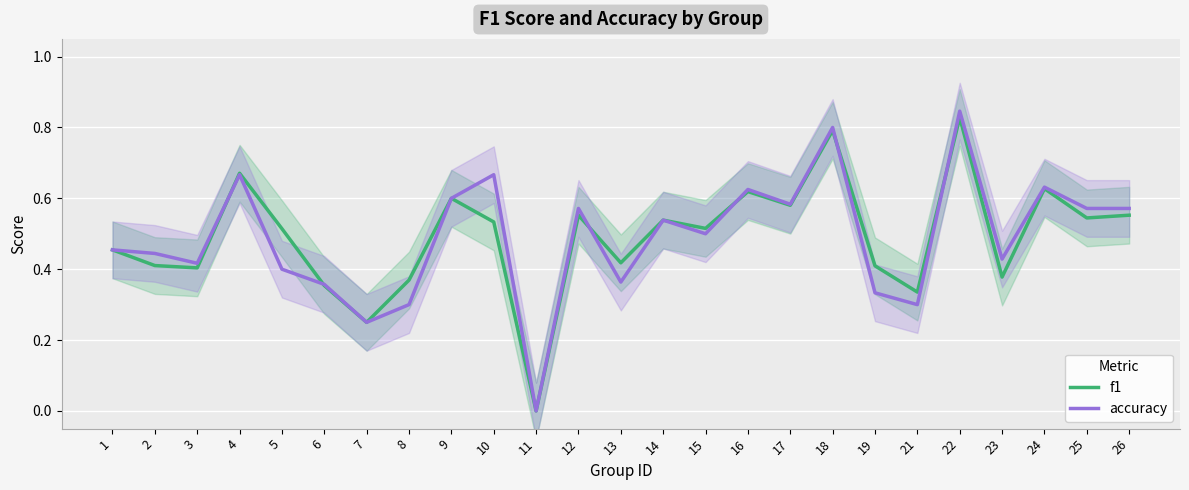

What are all the series names shown in the legend?

f1, accuracy